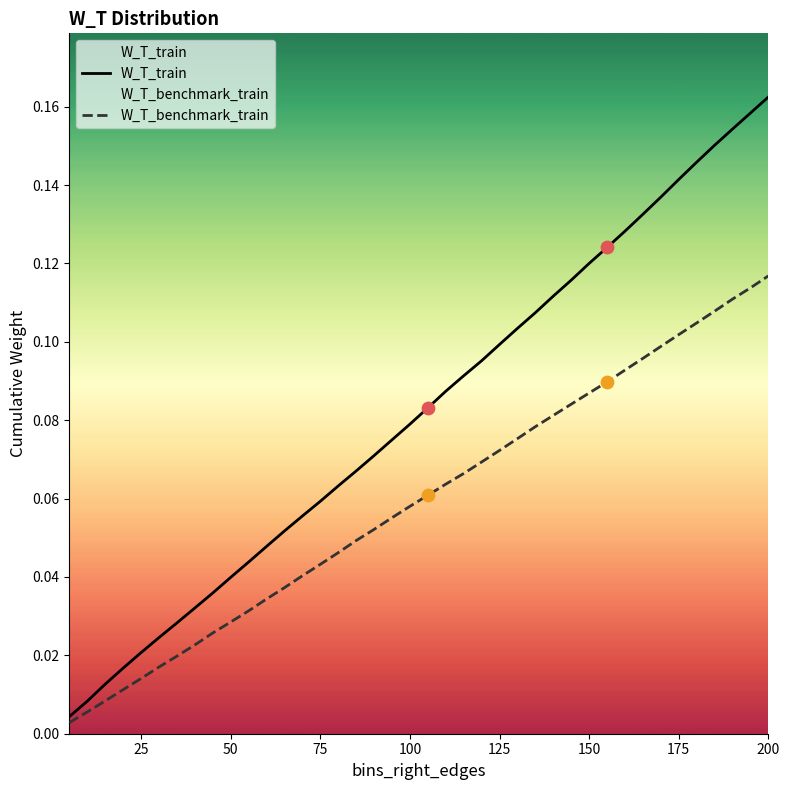

Which series has the largest total across all categories?

W_T_train